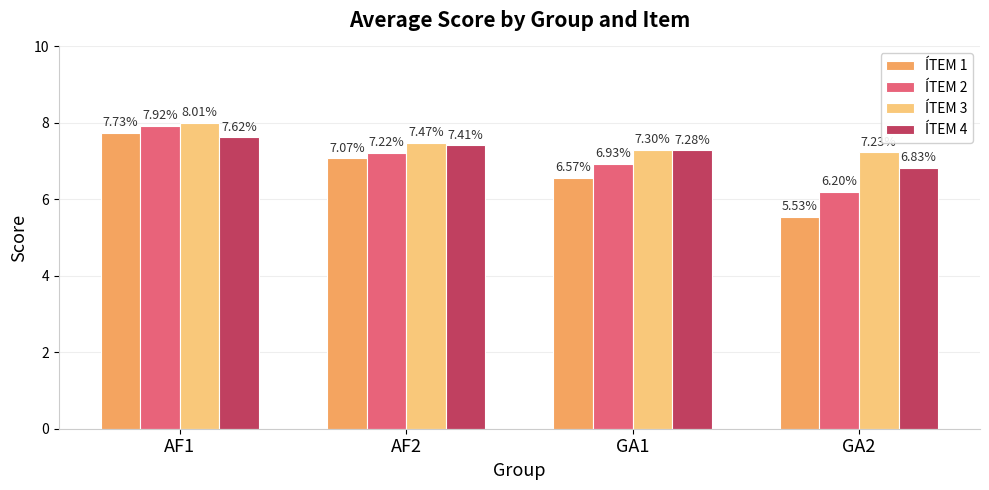

At which label is ÍTEM 4 closest to 7?

GA2